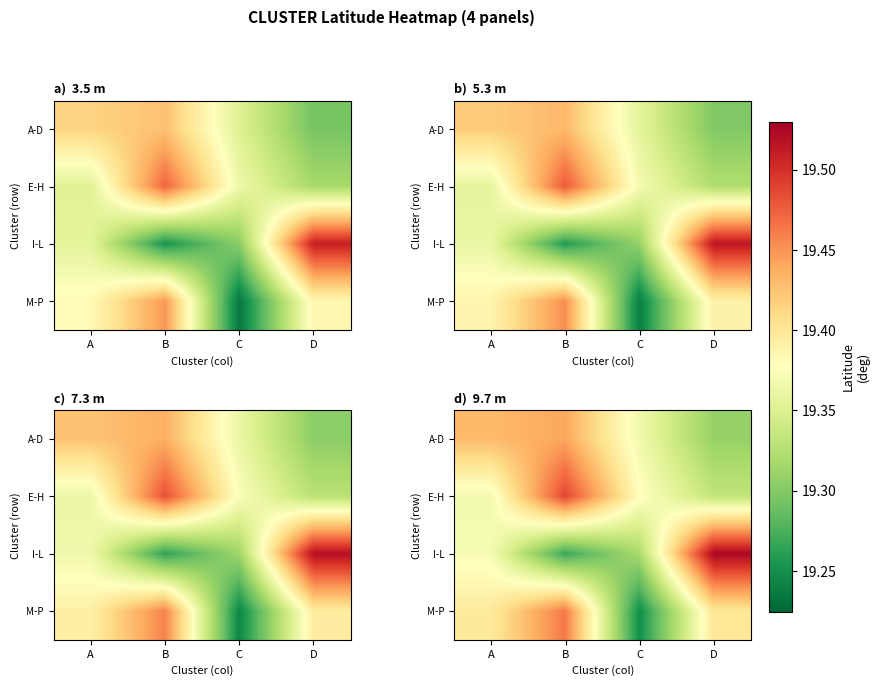

Which label corresponds to the largest value in the chart?

D